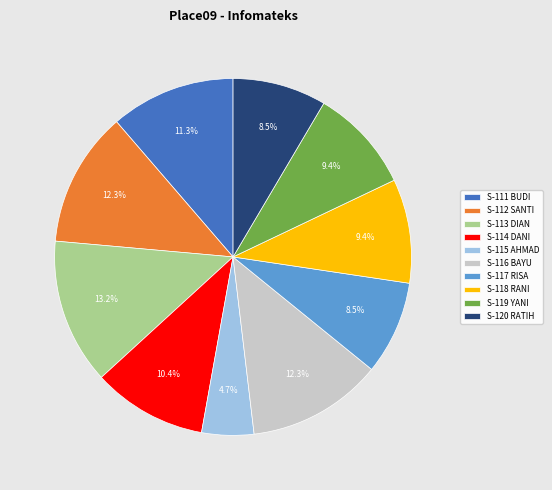

What percentage is NOT represented by S-118 RANI?

90.6%